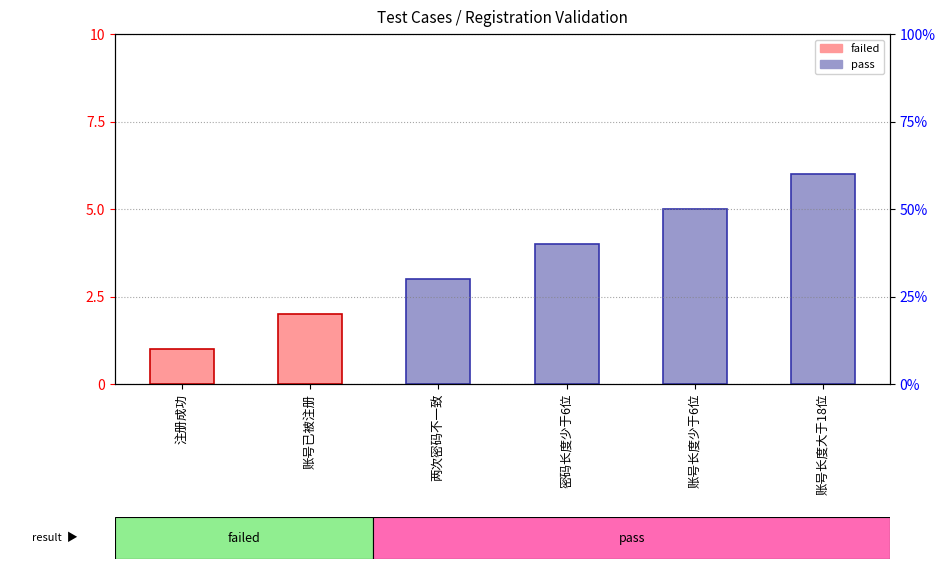

Which category has the highest value across all series?

账号长度大于18位